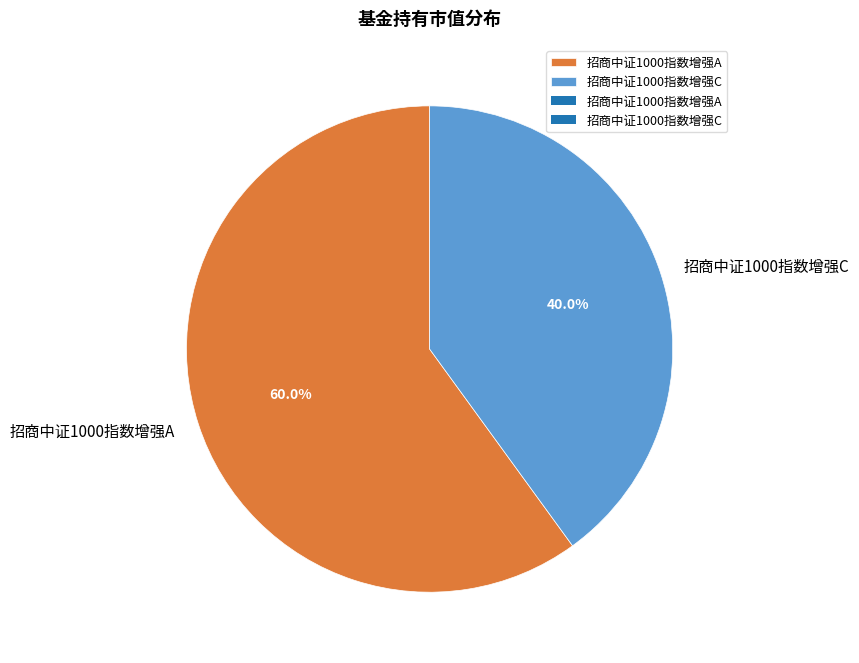

How many segments does this pie chart have?

2